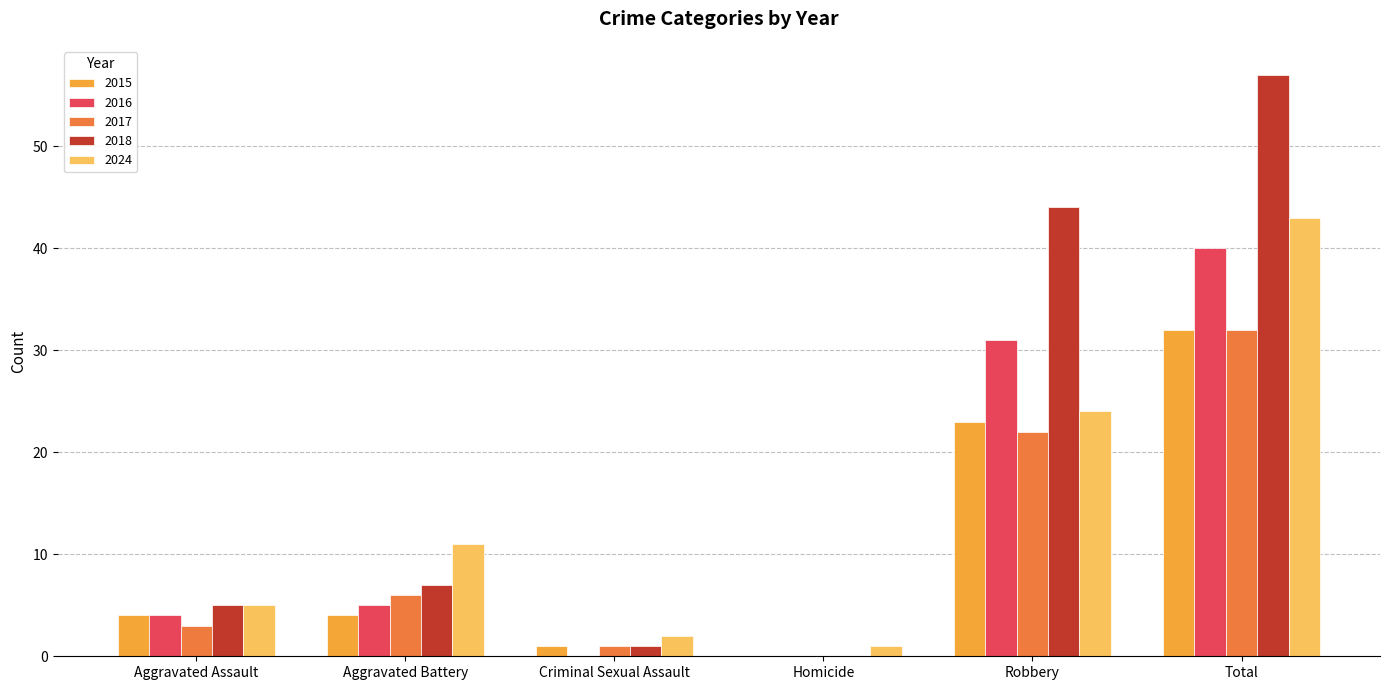

The value of 2015 at Total is 32. True or false?

True